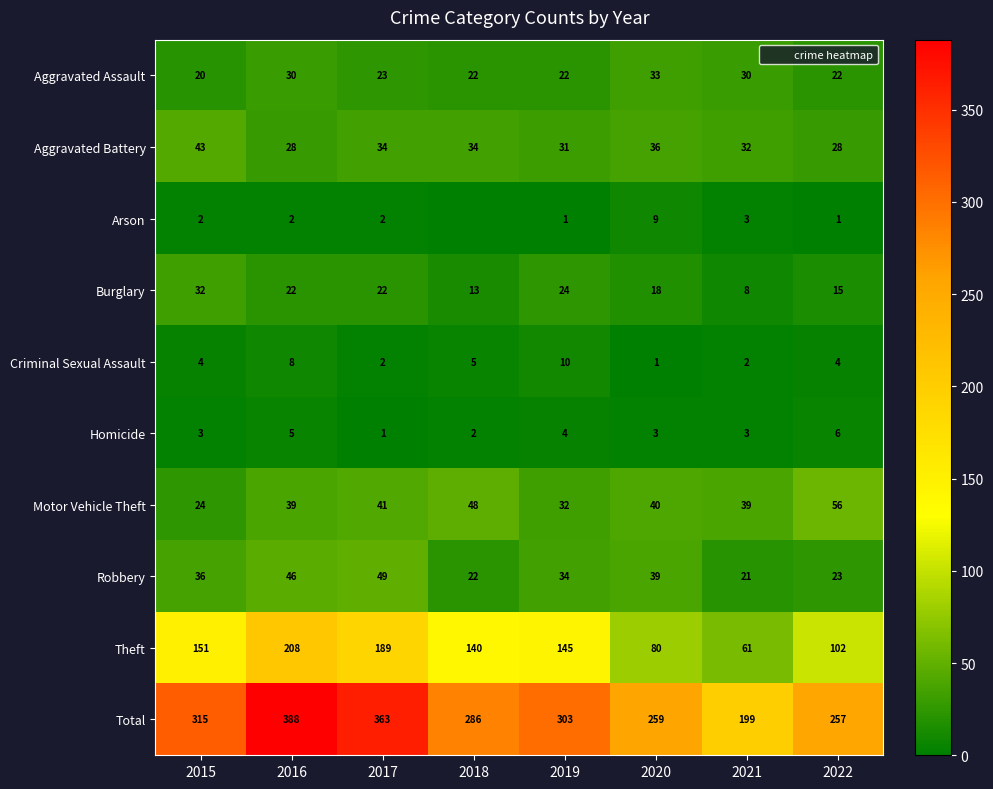

Is the value of Aggravated Assault at 2019 greater than the value of Burglary at 2017?

No